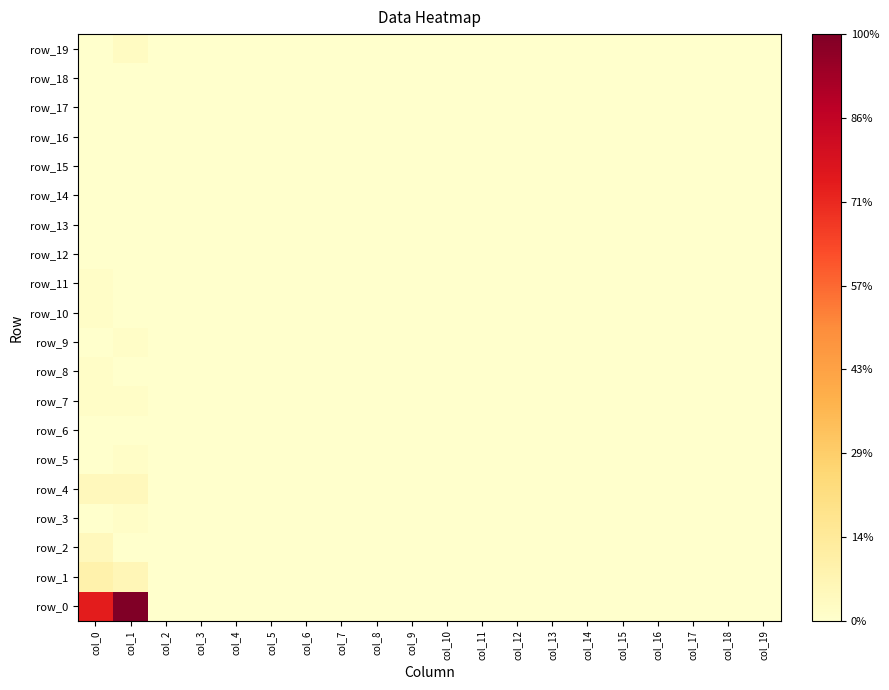

At which category is the sum across all series the highest?

col_1